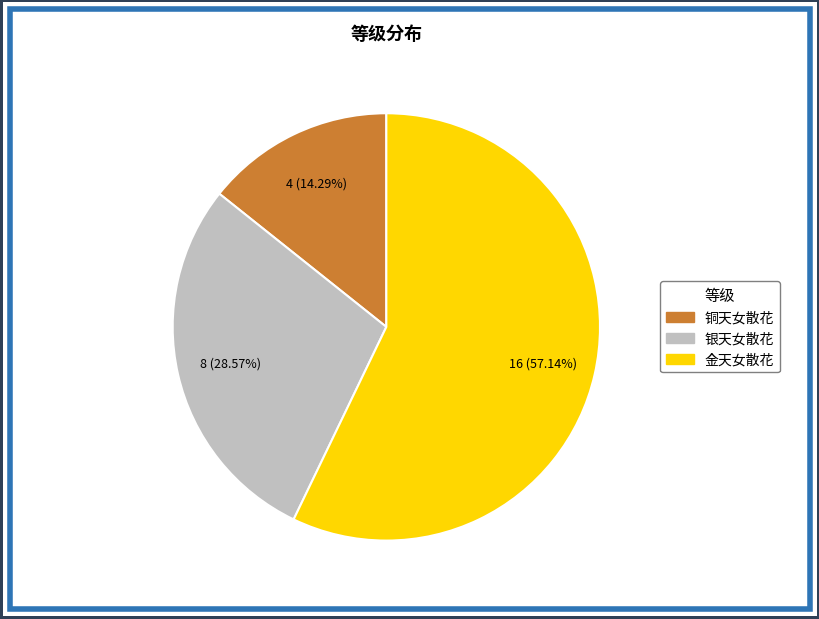

To the nearest percent, what is the difference between the largest and smallest slice percentages?

43%